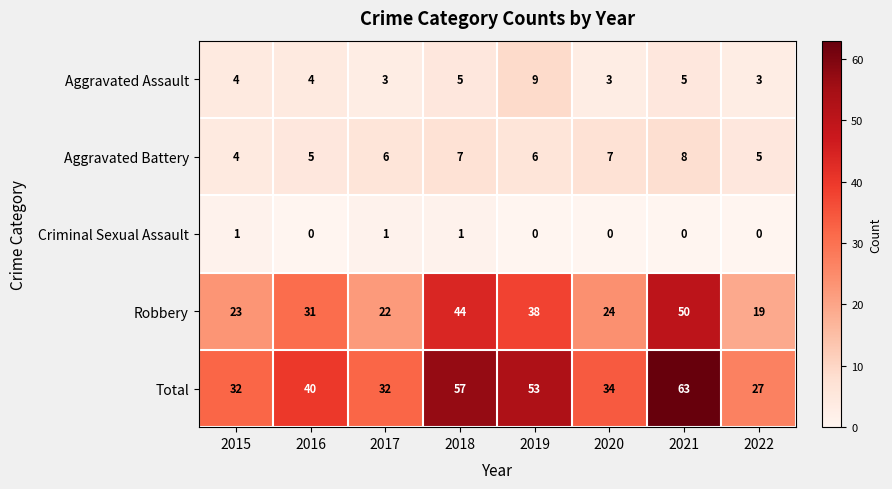

What is the difference between the maximum and minimum values in the Aggravated Assault series?

6